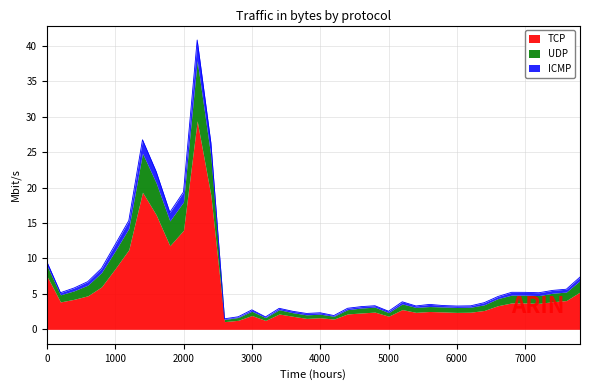

Reading left to right, list all the values displayed in this chart.

ICMP: 0=0.5	200=0.3	400=0.4	600=0.5	800=0.6	1000=0.9	1200=1.1	1400=1.9	1600=1.6	1800=1.2	2000=1.4	2200=2.9	2400=1.9	2600=0.1	2800=0.1	3000=0.2	3200=0.1	3400=0.2	3600=0.2	3800=0.2	4000=0.2	4200=0.1	4400=0.2	4600=0.2	4800=0.2	5000=0.2	5200=0.3	5400=0.2	5600=0.3	5800=0.2	6000=0.2	6200=0.2	6400=0.3	6600=0.3	6800=0.4	7000=0.4	7200=0.4	7400=0.4	7600=0.4	7800=0.5
UDP: 0=1.5	200=1.0	400=1.2	600=1.5	800=2.0	1000=2.5	1200=3.0	1400=5.5	1600=4.5	1800=3.5	2000=4.0	2200=8.5	2400=5.5	2600=0.3	2800=0.4	3000=0.6	3200=0.4	3400=0.6	3600=0.5	3800=0.5	4000=0.5	4200=0.4	4400=0.6	4600=0.7	4800=0.7	5000=0.5	5200=0.8	5400=0.7	5600=0.7	5800=0.7	6000=0.7	6200=0.7	6400=0.8	6600=1.0	6800=1.1	7000=1.1	7200=1.1	7400=1.2	7600=1.2	7800=1.6
TCP: 0=7.6	200=3.9	400=4.2	600=4.7	800=6.0	1000=8.6	1200=11.2	1400=19.3	1600=16.2	1800=11.8	2000=14.0	2200=29.4	2400=18.9	2600=1.1	2800=1.3	3000=1.9	3200=1.3	3400=2.2	3600=1.8	3800=1.5	4000=1.6	4200=1.4	4400=2.2	4600=2.3	4800=2.4	5000=1.9	5200=2.8	5400=2.4	5600=2.5	5800=2.5	6000=2.4	6200=2.4	6400=2.7	6600=3.3	6800=3.7	7000=3.7	7200=3.7	7400=3.9	7600=4.1	7800=5.3